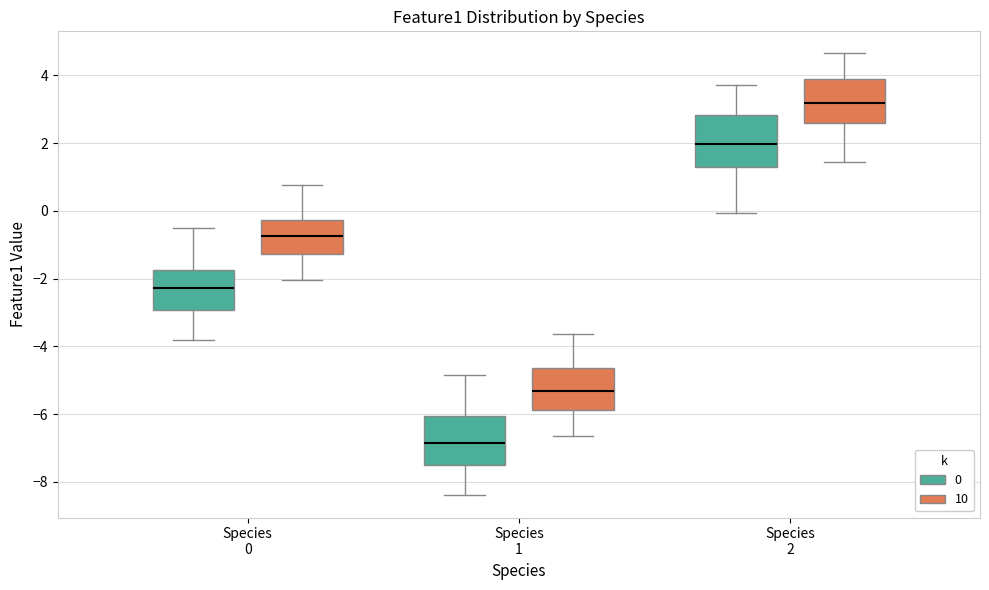

Reading left to right, transcribe this box plot: for each box, give where its median line is, the range the box spans, and where its two whiskers end, as read against the y-axis. The values are not printed on the chart, so give them approximately, as read against the axis.

Species 0 (0): median -2.2, box -3.0 to -1.8, whiskers -3.8 to -0.4
Species 0 (10): median -0.8, box -1.2 to -0.2, whiskers -2.0 to 0.8
Species 1 (0): median -6.8, box -7.6 to -6.0, whiskers -8.4 to -4.8
Species 1 (10): median -5.4, box -5.8 to -4.6, whiskers -6.6 to -3.6
Species 2 (0): median 2.0, box 1.2 to 2.8, whiskers 0.0 to 3.8
Species 2 (10): median 3.2, box 2.6 to 4.0, whiskers 1.4 to 4.6